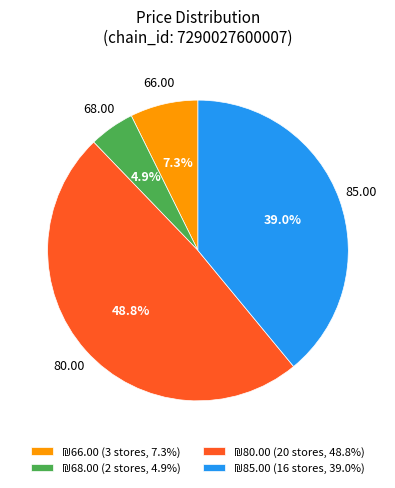

Is there any slice that represents more than half of the pie?

No